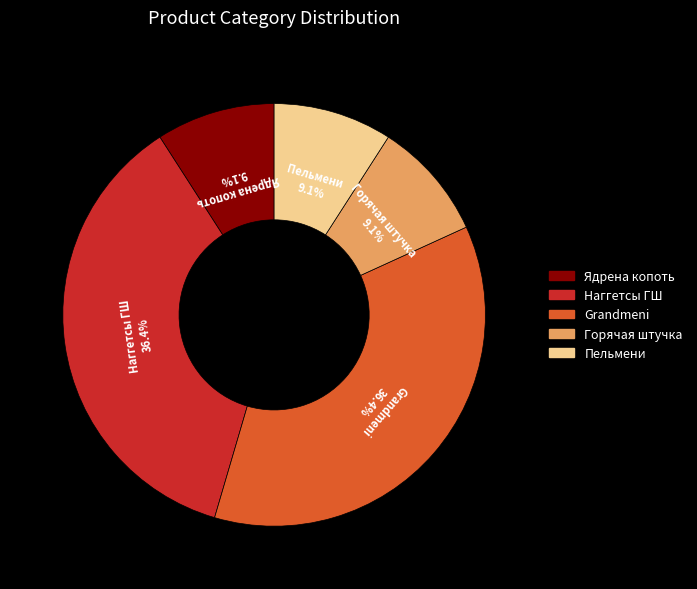

Does any single category account for the majority?

No